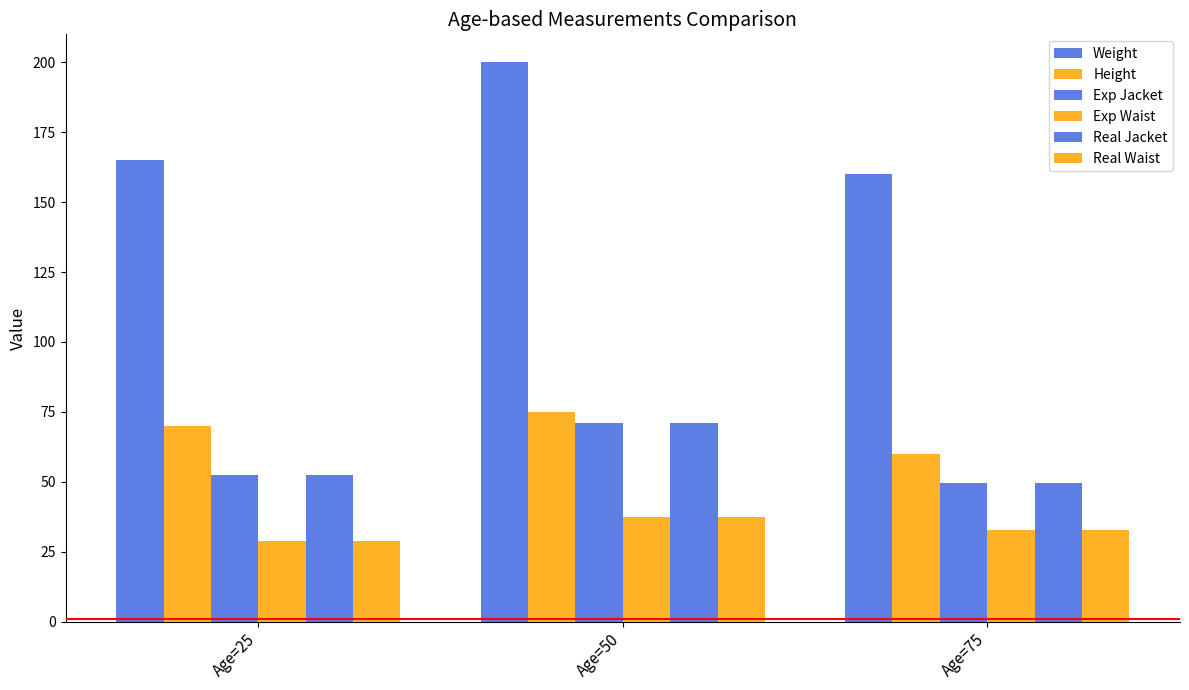

List the series in order of their peak value, highest first.

Weight, Height, Real Jacket, Exp Jacket, Real Waist, Exp Waist